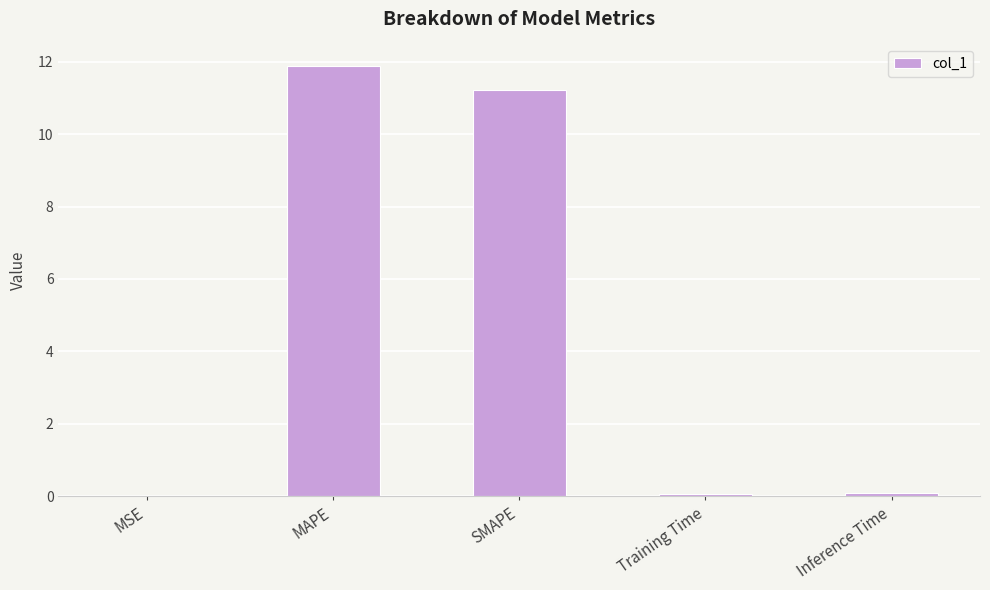

What value does the data have at Inference Time?

0.1